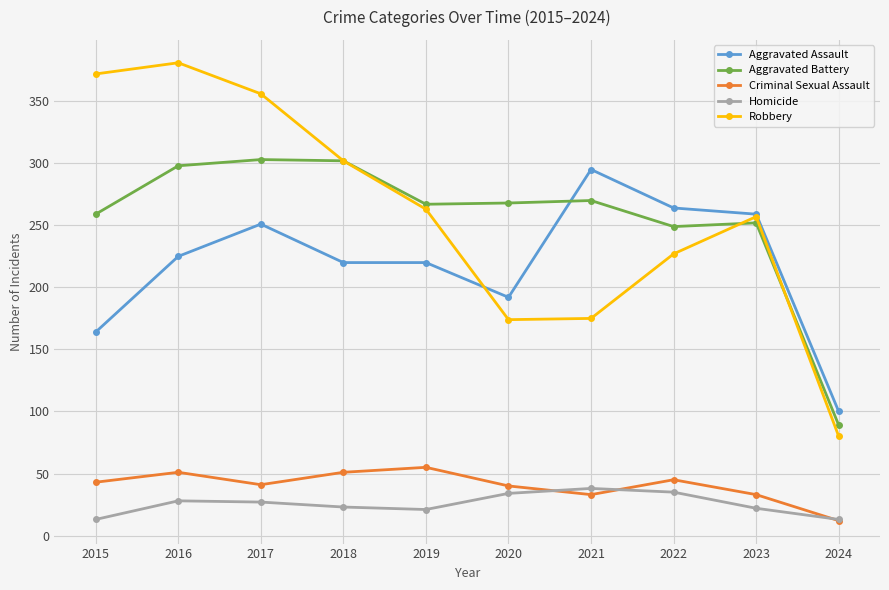

True or false: Homicide and Aggravated Assault intersect in this chart.

False